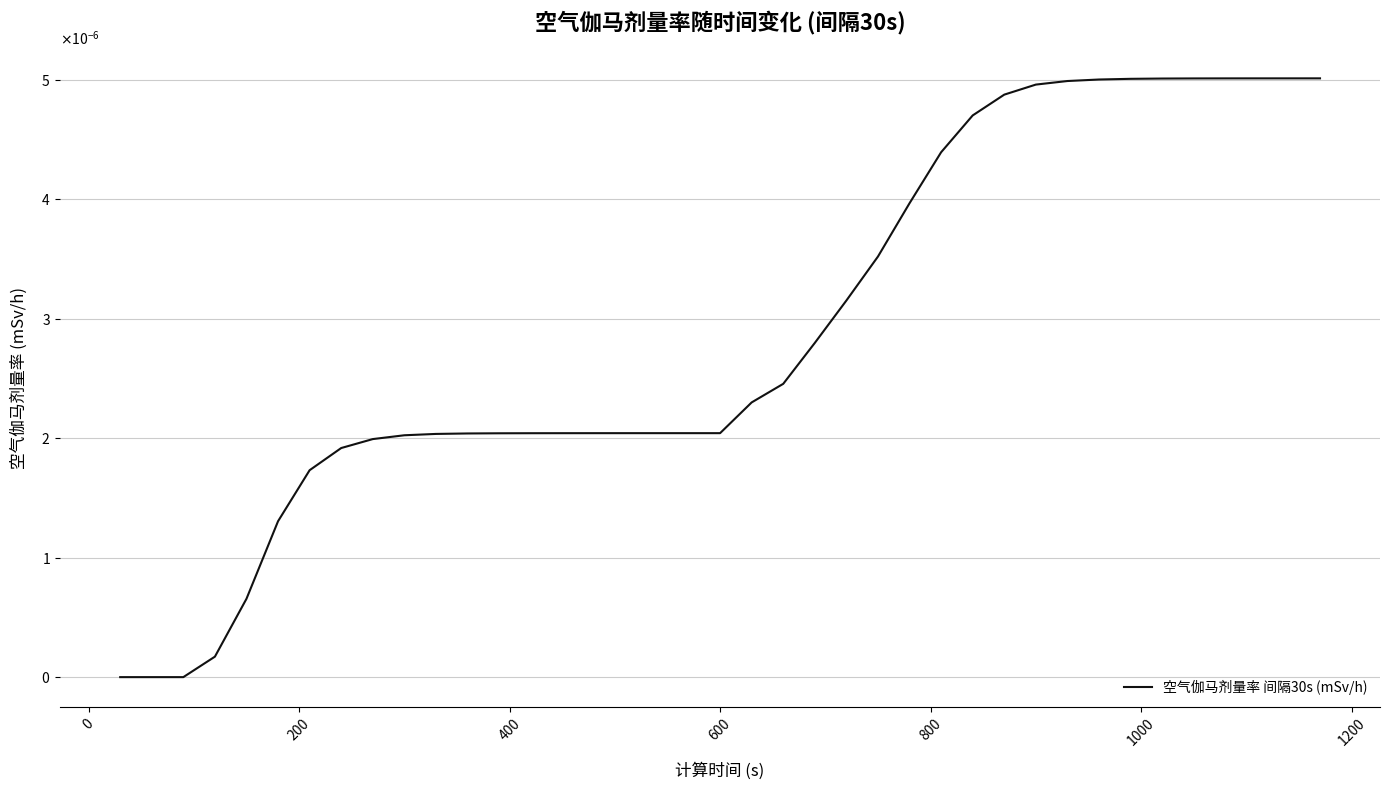

Is this an area chart (filled region under the line)?

No